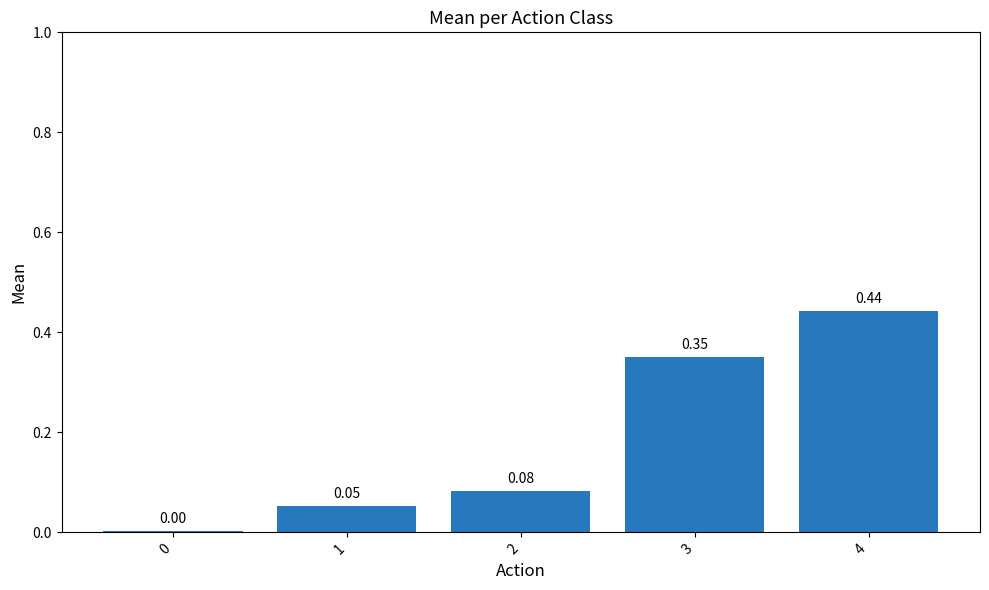

Count the number of data series in this chart.

1